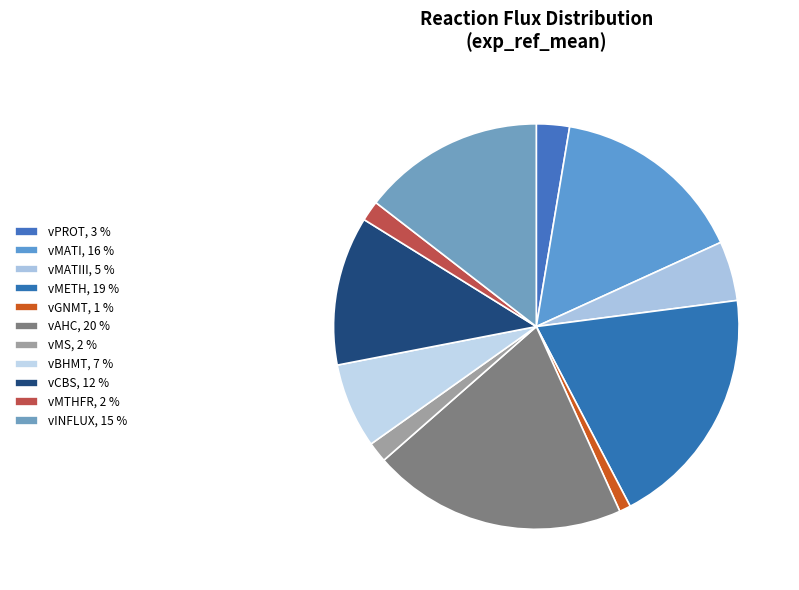

Is there a majority slice in this chart?

No